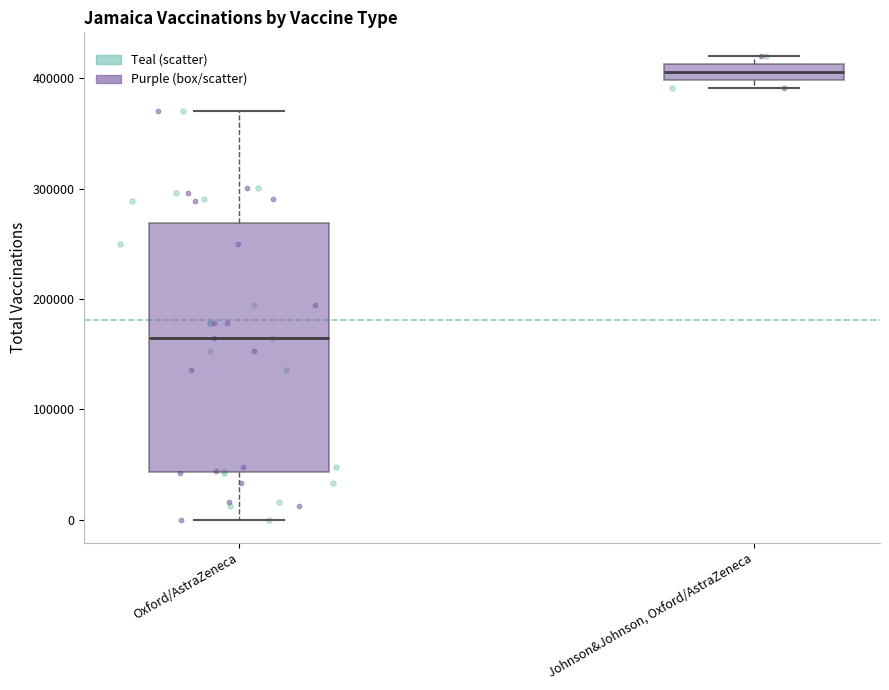

Which box is the tallest, from its lower edge to its upper edge?

Oxford/AstraZeneca